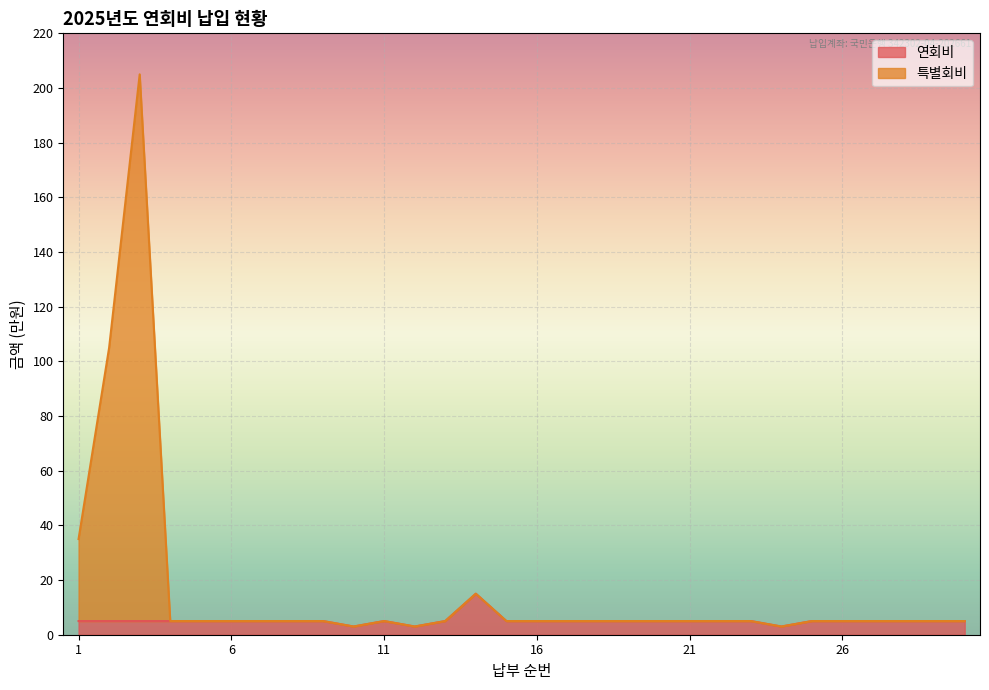

What is the maximum value for 특별회비?

205